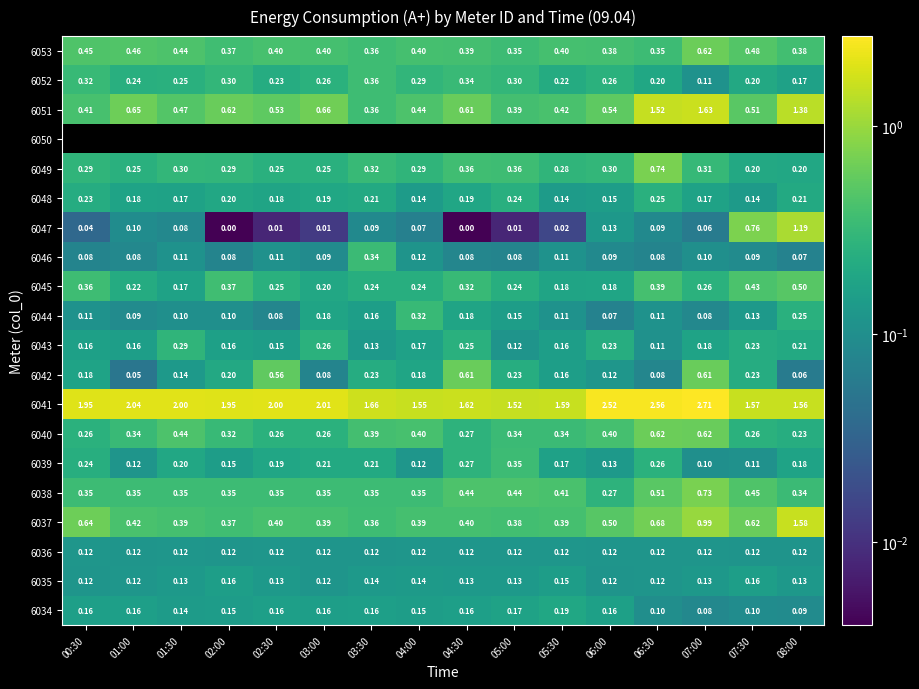

Which category has the highest value across all series?

07:00